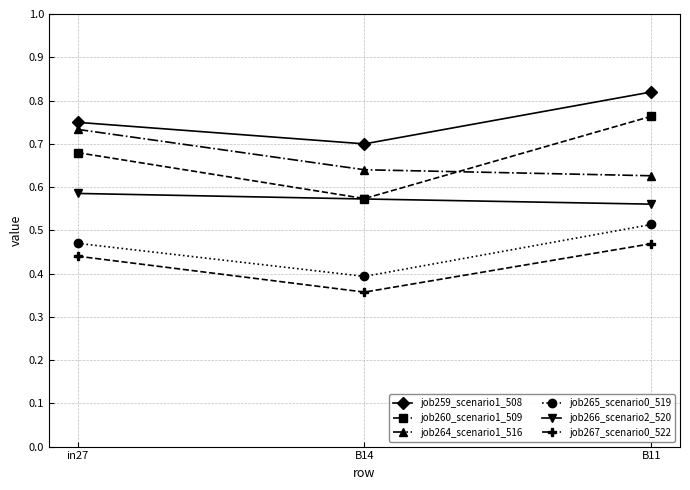

Which label corresponds to the smallest value in the chart?

B14